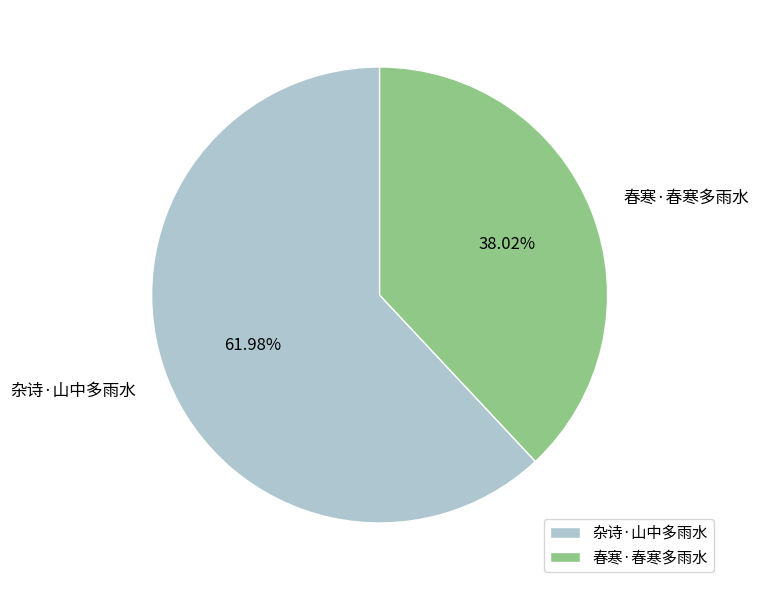

What is the ratio of the value at 春寒·春寒多雨水 to the value at 杂诗·山中多雨水?

0.6